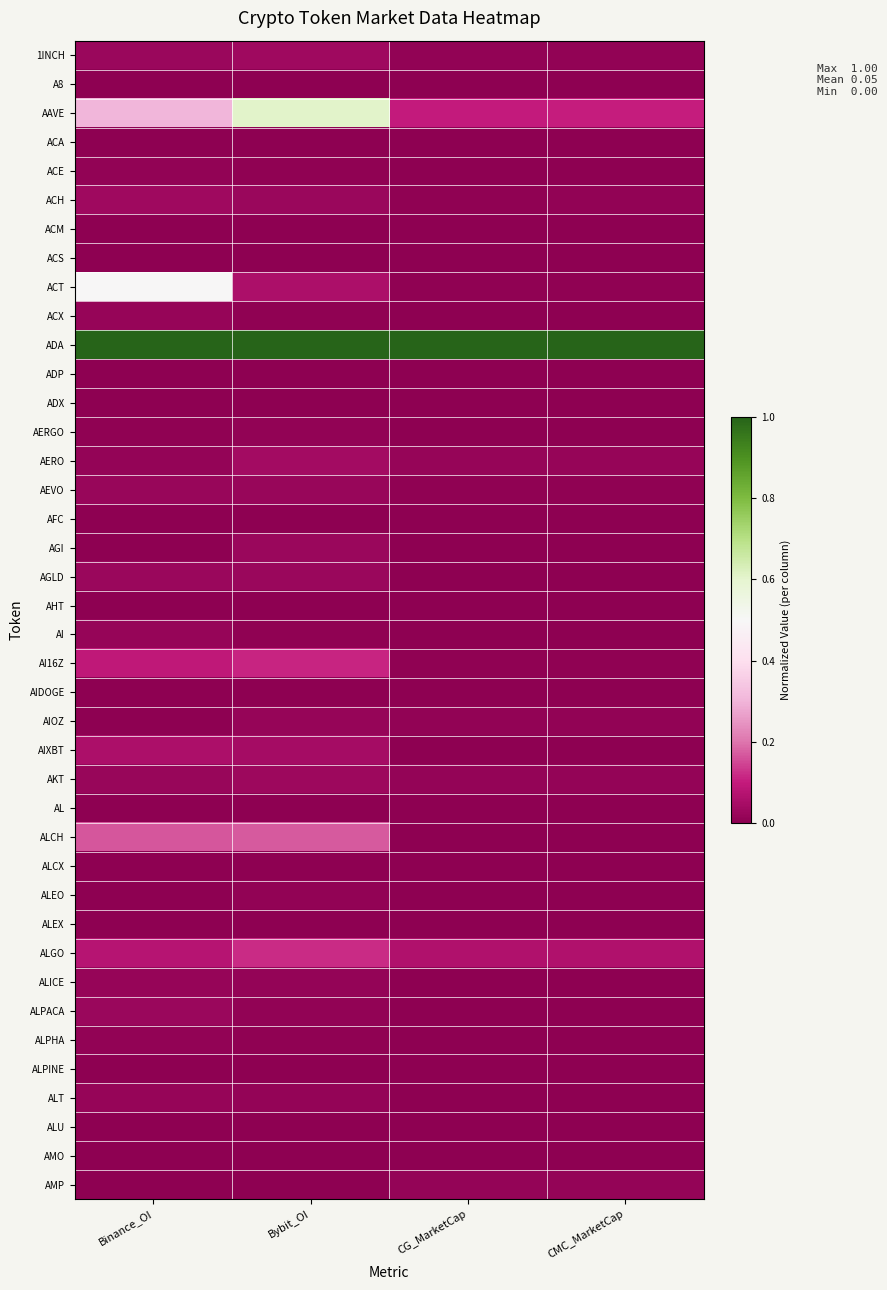

At how many categories does at least one series exceed 0?

4